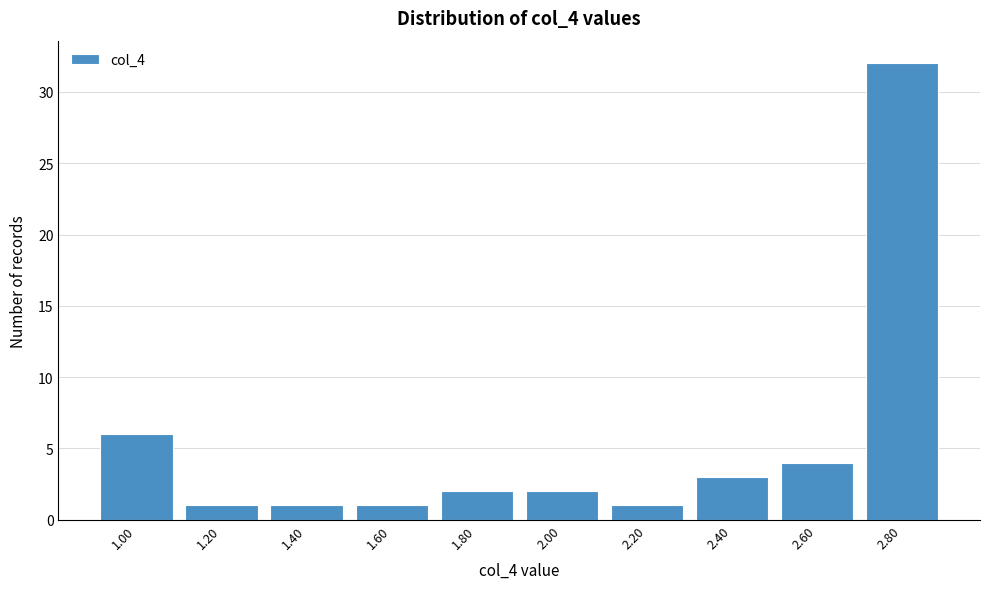

Reading left to right, list all the values displayed in this chart.

6	1	1	1	2	2	1	3	4	32